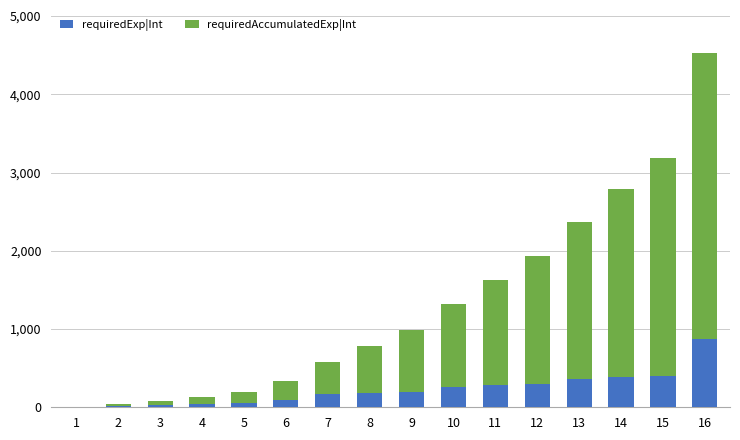

What is the average value of the requiredExp|Int series?

229